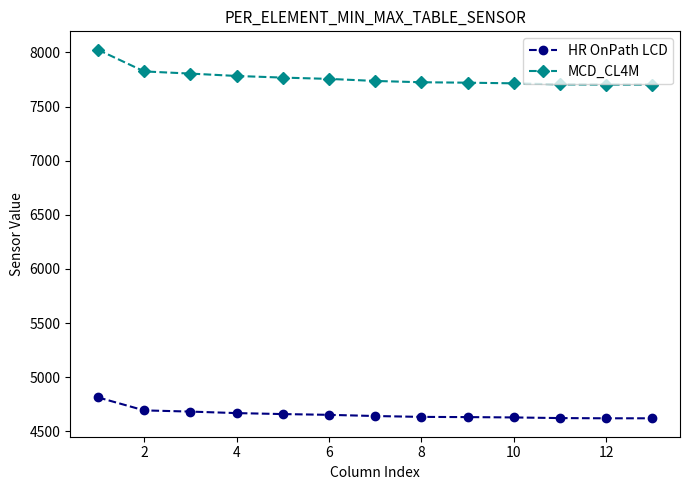

True or false: MCD_CL4M and HR OnPath LCD intersect in this chart.

False